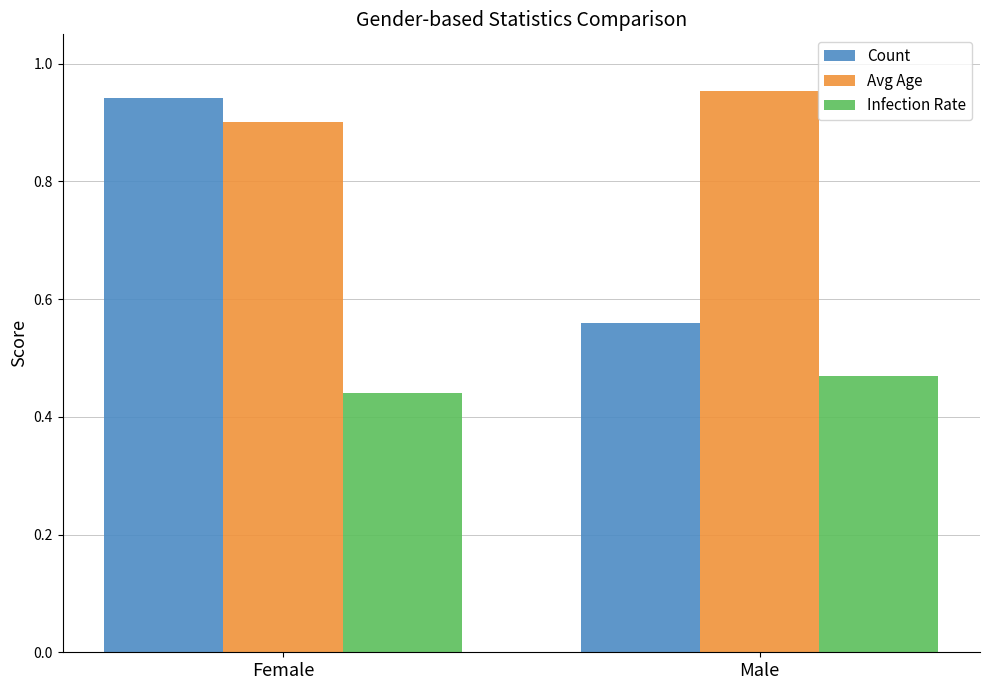

At which category is the sum across all series the highest?

Female